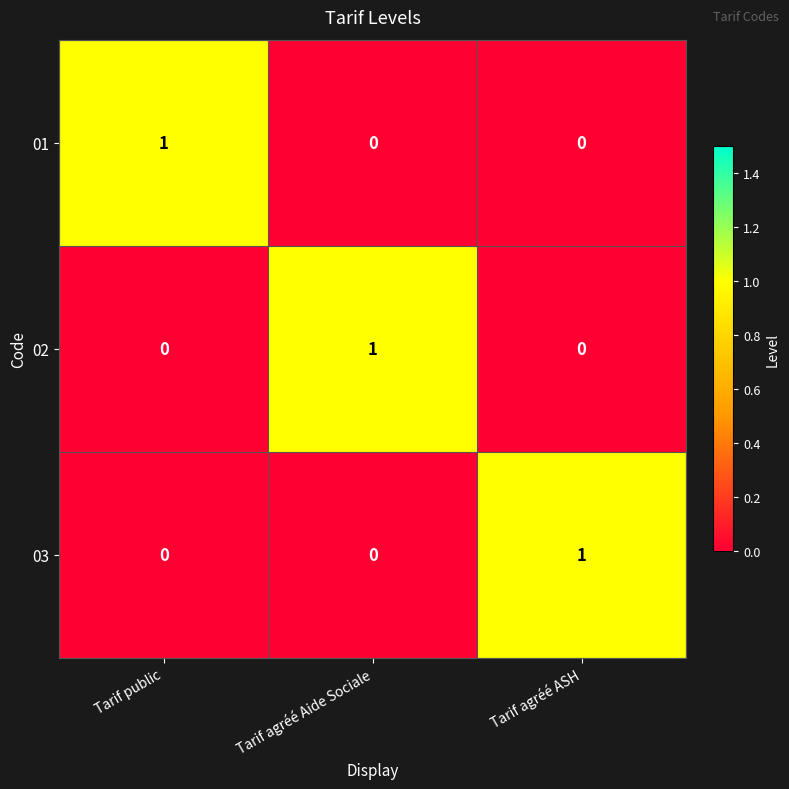

The value of 02 at Tarif public is 0. True or false?

True